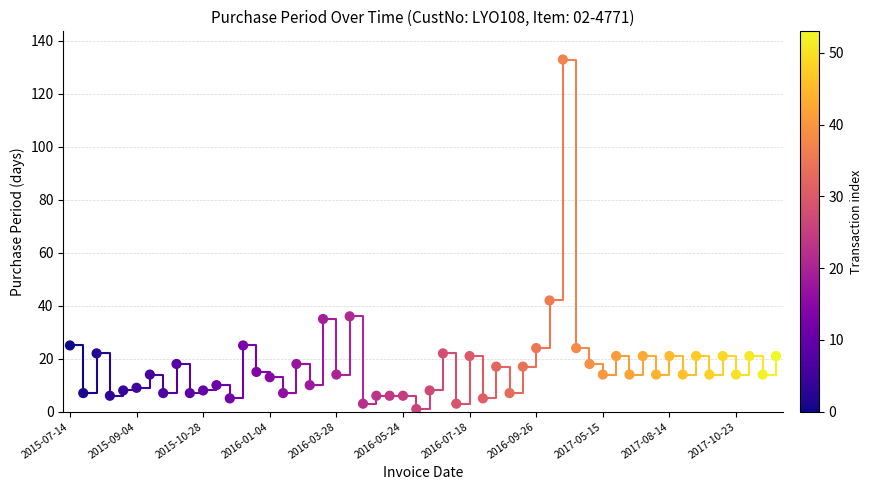

What Y value in the scatter plot is closest to 67?

42